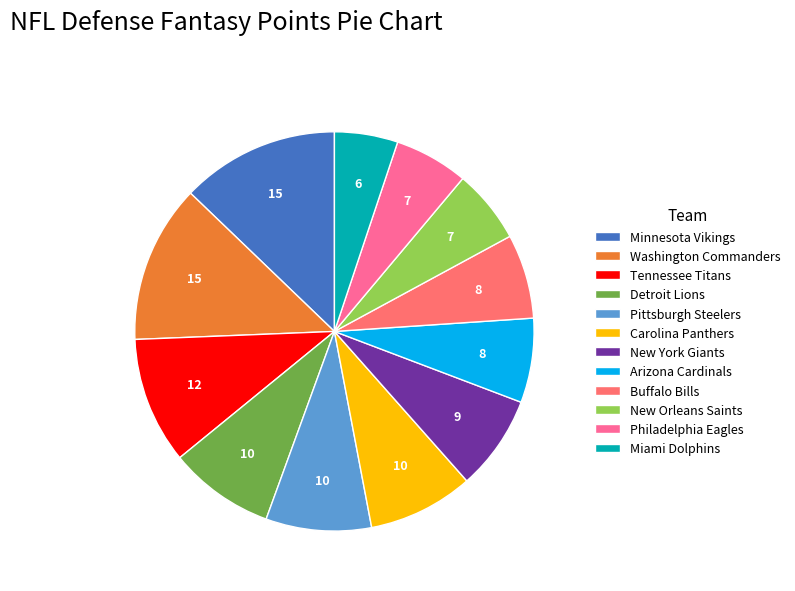

Do New Orleans Saints and New York Giants together represent more than half of the pie?

No